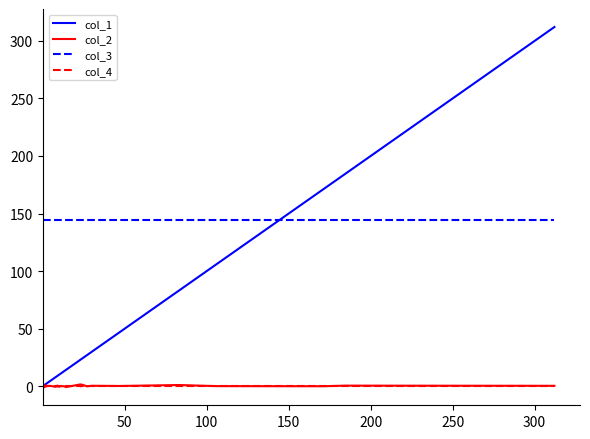

What is the average value of the col_1 series?

36.2